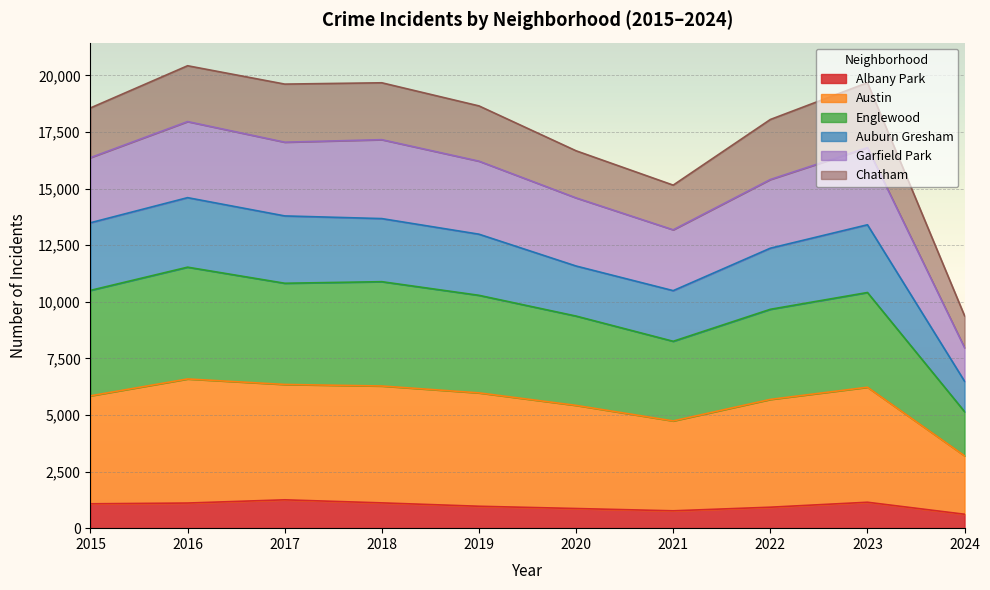

Which label corresponds to the largest value in the chart?

2016